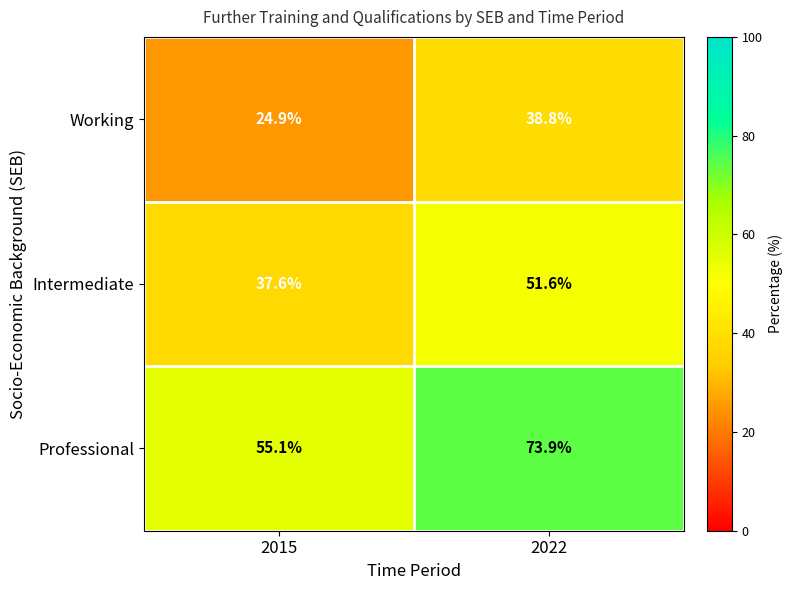

List the series in order of their overall mean, highest first.

Professional, Intermediate, Working